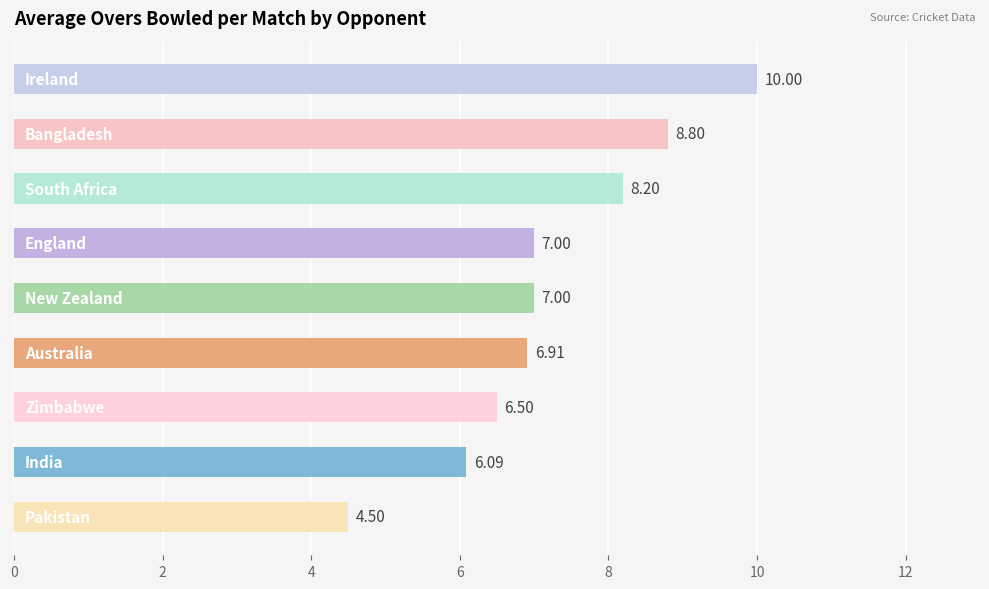

What is the difference between the maximum and second lowest values?

3.9